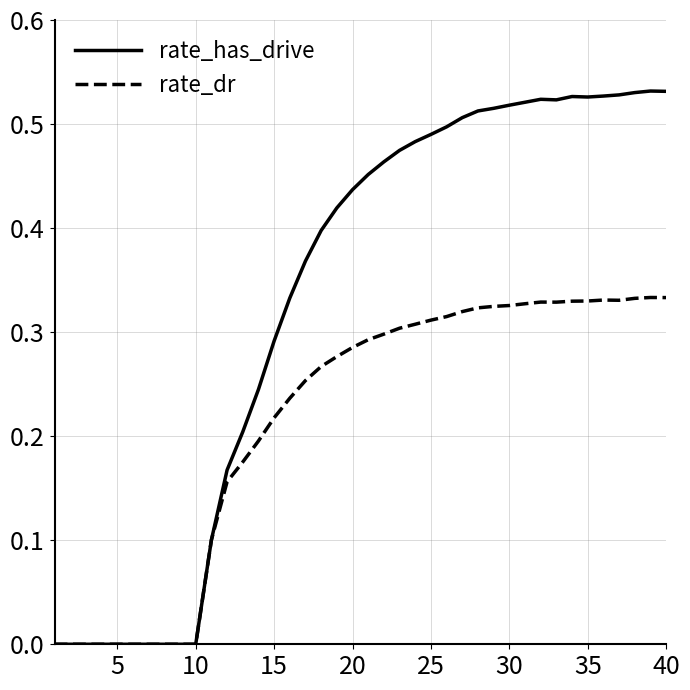

Which series has the largest total across all categories?

rate_has_drive